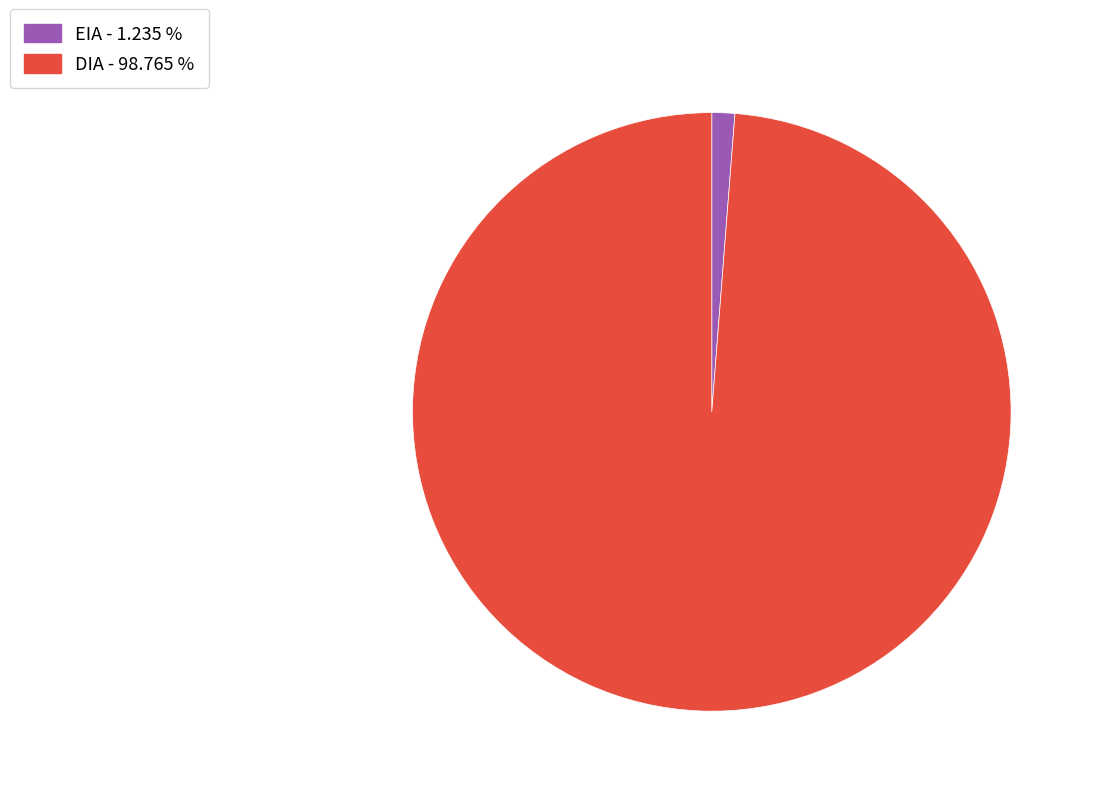

Combined, do DIA - 98.765 % and EIA - 1.235 % account for over 50%?

Yes